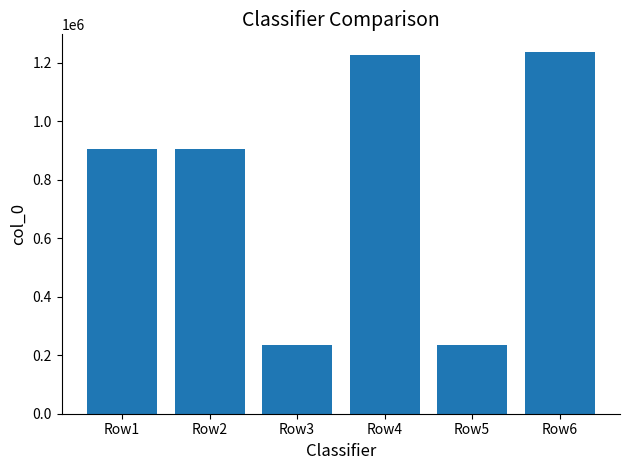

How many series are shown in this chart?

1